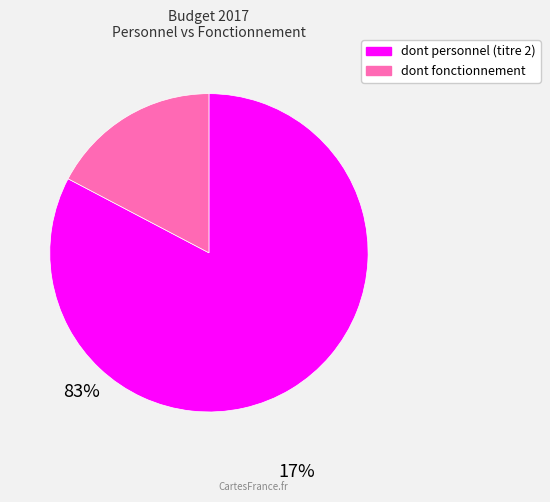

Do dont personnel (titre 2) and dont fonctionnement together represent more than half of the pie?

Yes